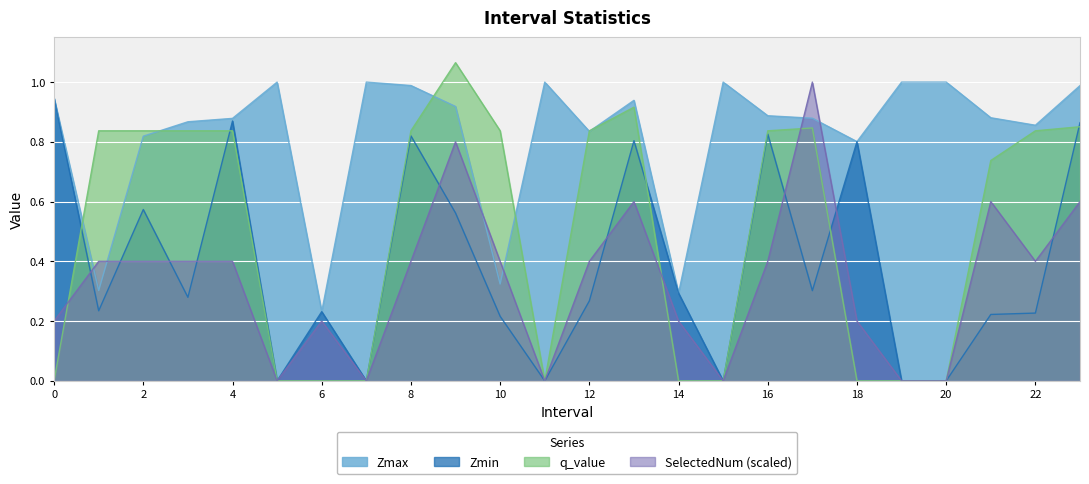

Count the number of categories in the chart.

24